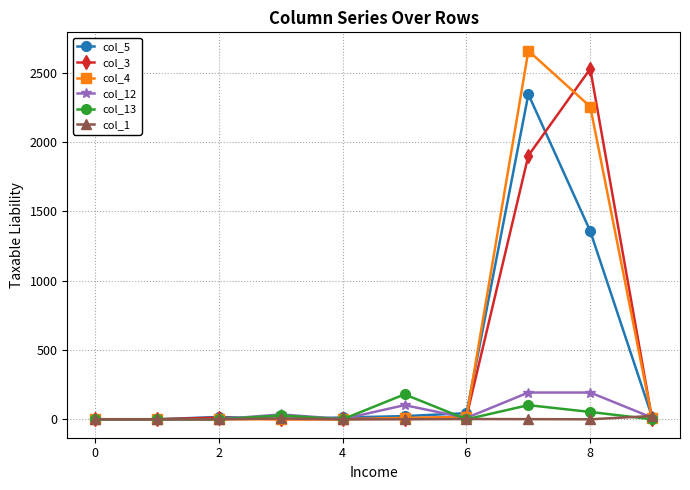

Between which two adjacent categories do col_1 and col_12 first intersect?

8 and 9